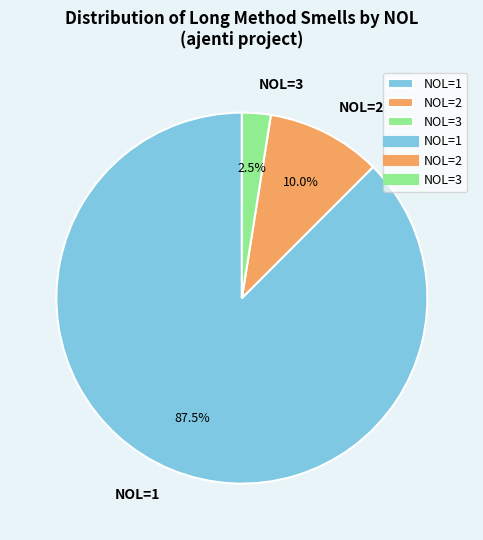

Which category accounts for the majority?

NOL=1